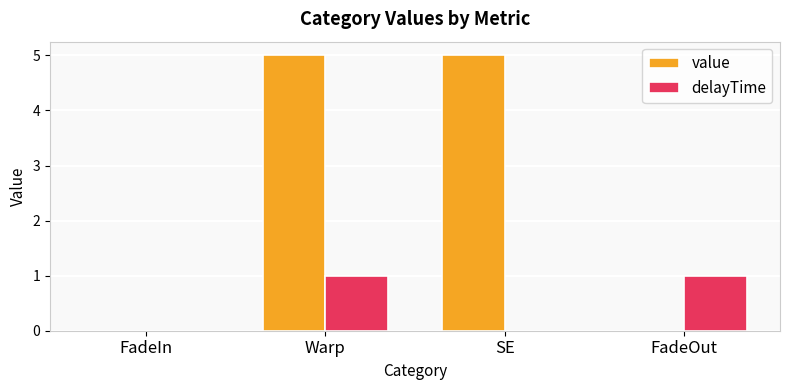

The value of delayTime at FadeIn is 0. True or false?

True